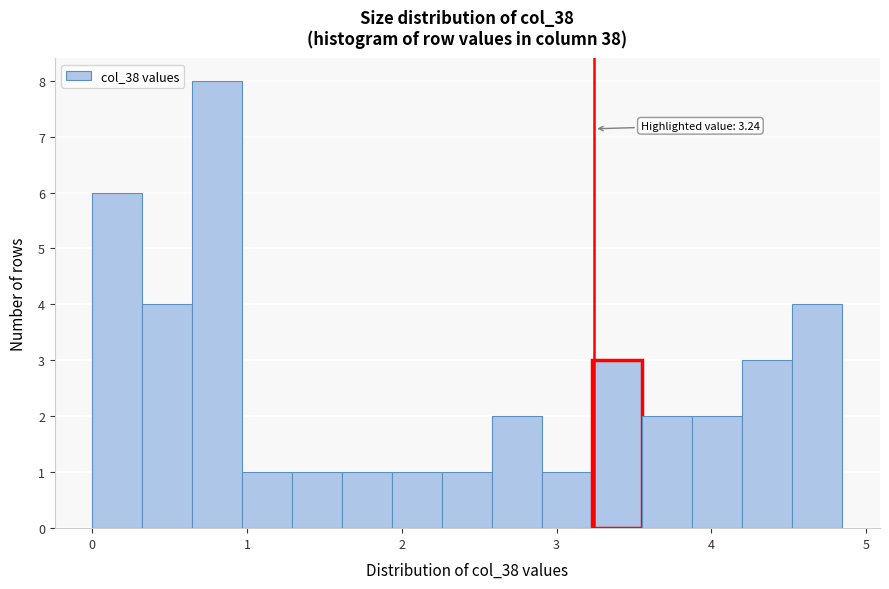

Read against the x-axis, roughly where is the centre of the tallest bar?

0.8